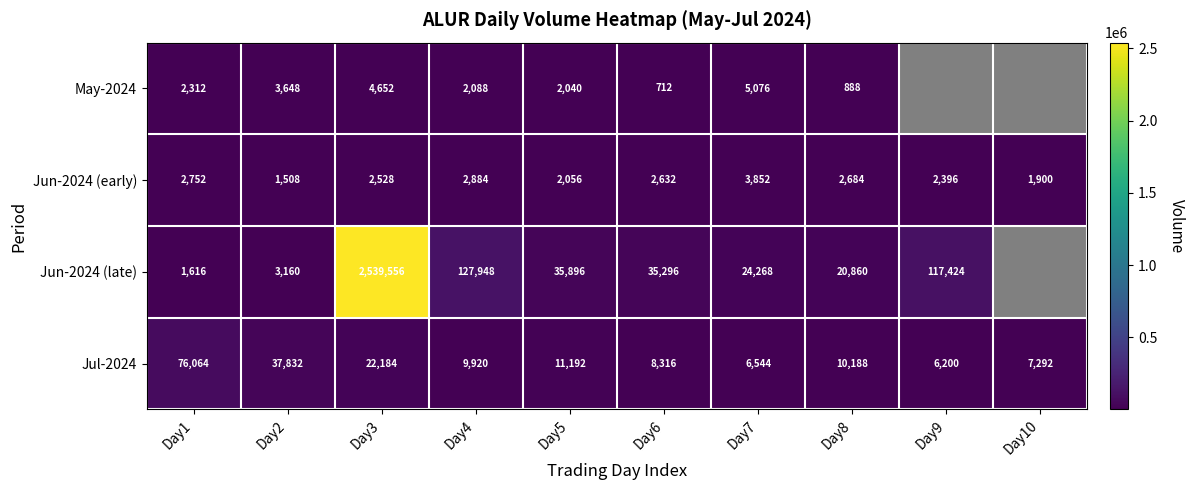

What is the total value across all series at Day4?

142840